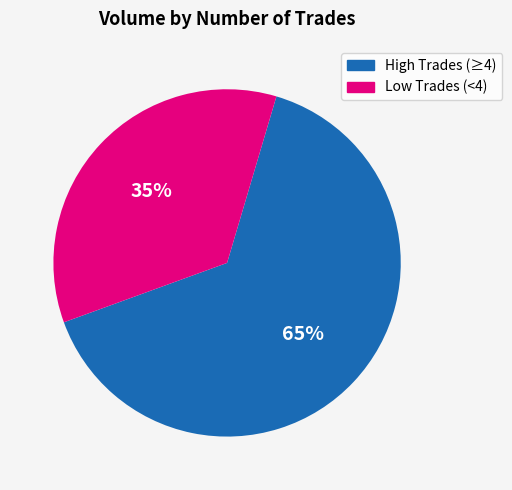

Is there a majority slice in this chart?

Yes